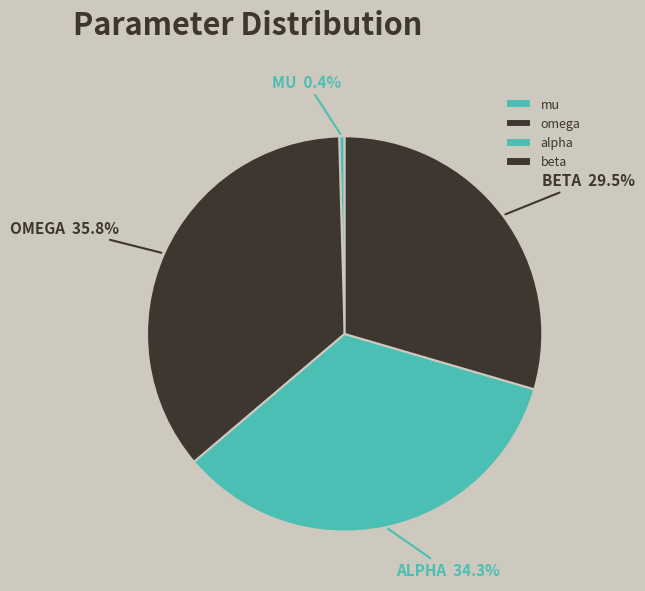

How many segments does this pie chart have?

4